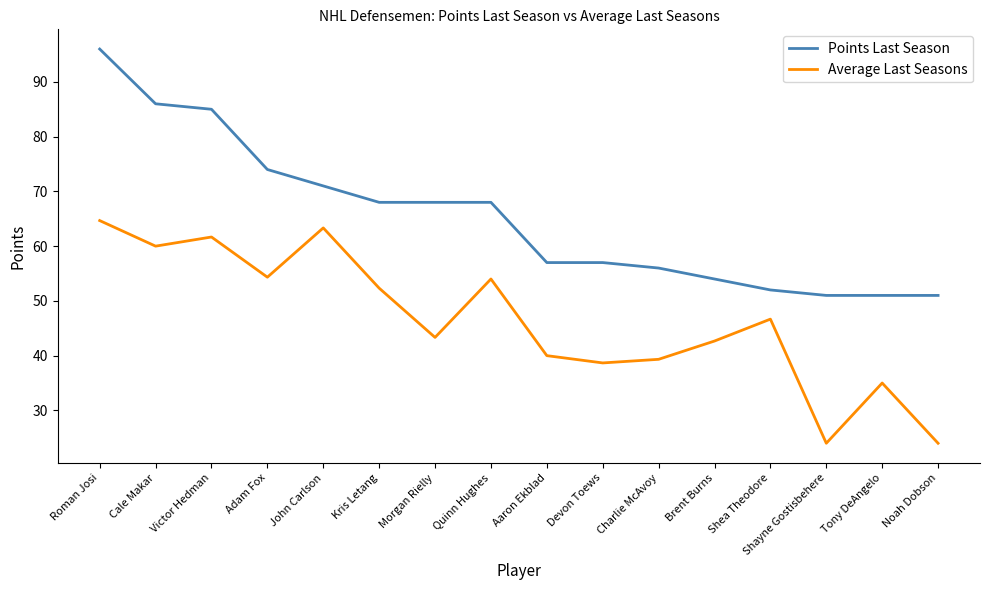

True or false: Average Last Seasons and Points Last Season intersect in this chart.

False